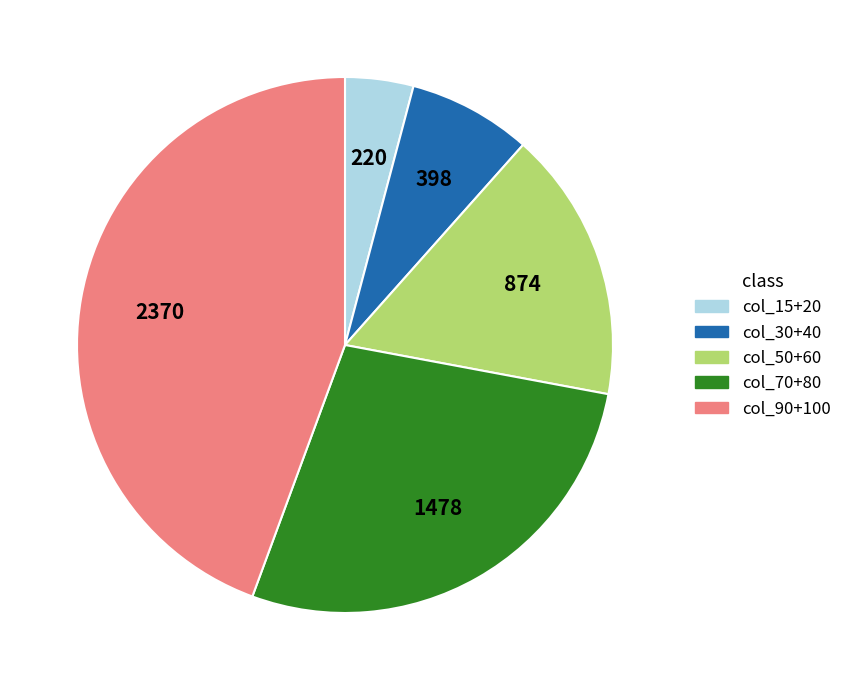

Is there any slice that represents more than half of the pie?

No